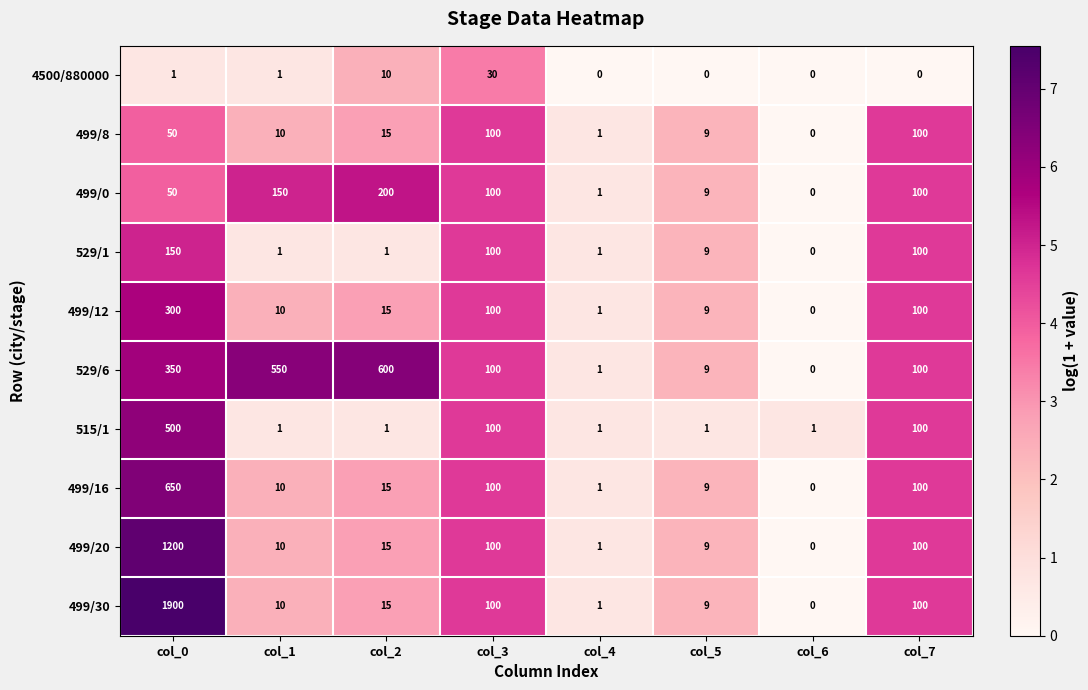

What is the difference between the maximum and minimum values in the 529/1 series?

150